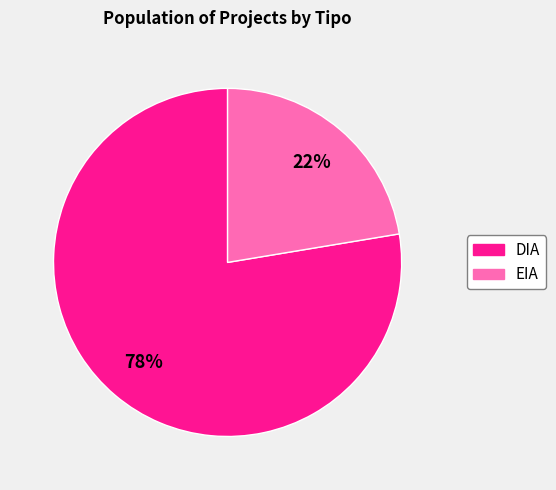

Between DIA and EIA, which is larger?

DIA